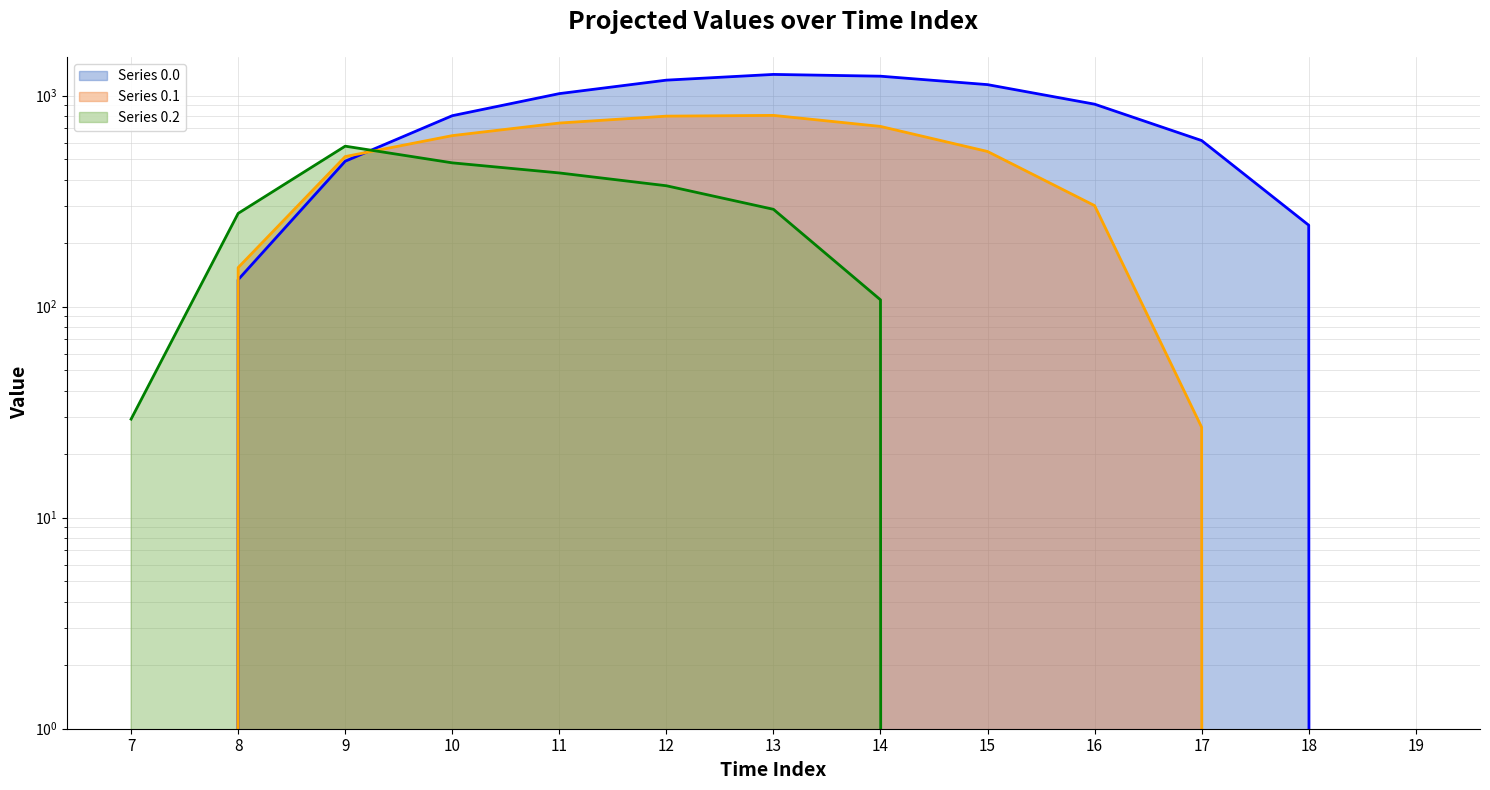

How many categories are shown in the chart?

13